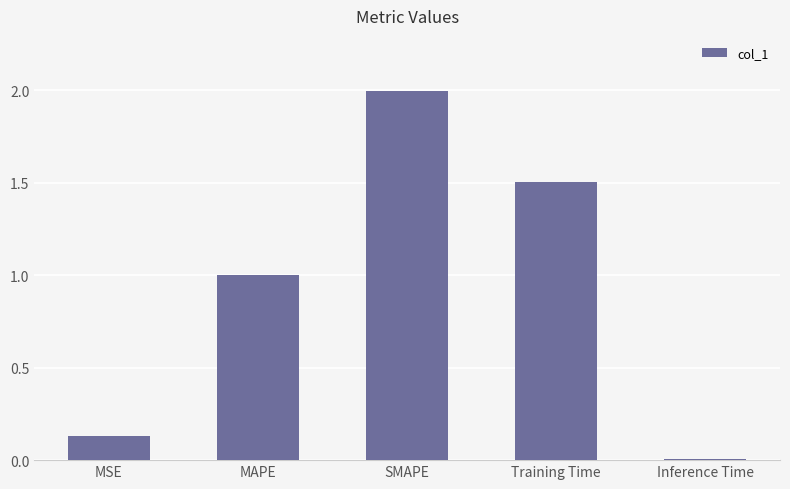

What is the average value?

0.9